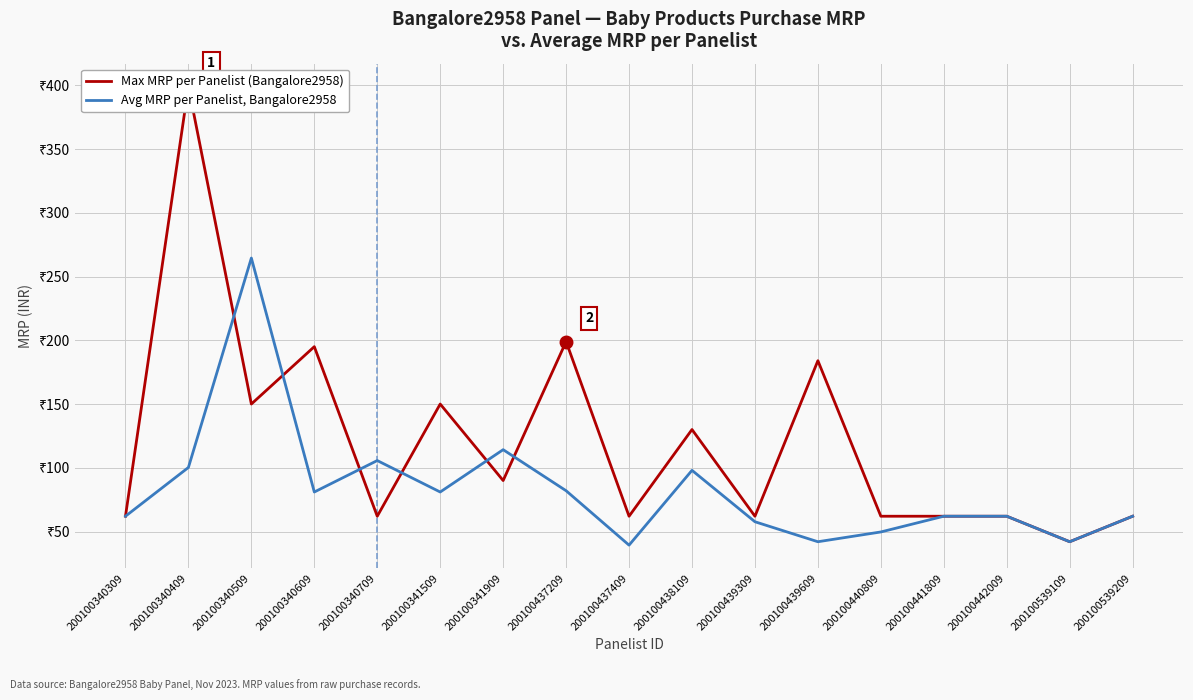

What is the difference between the Max MRP per Panelist (Bangalore2958) values at 200100340309 and 200100437209?

137.0